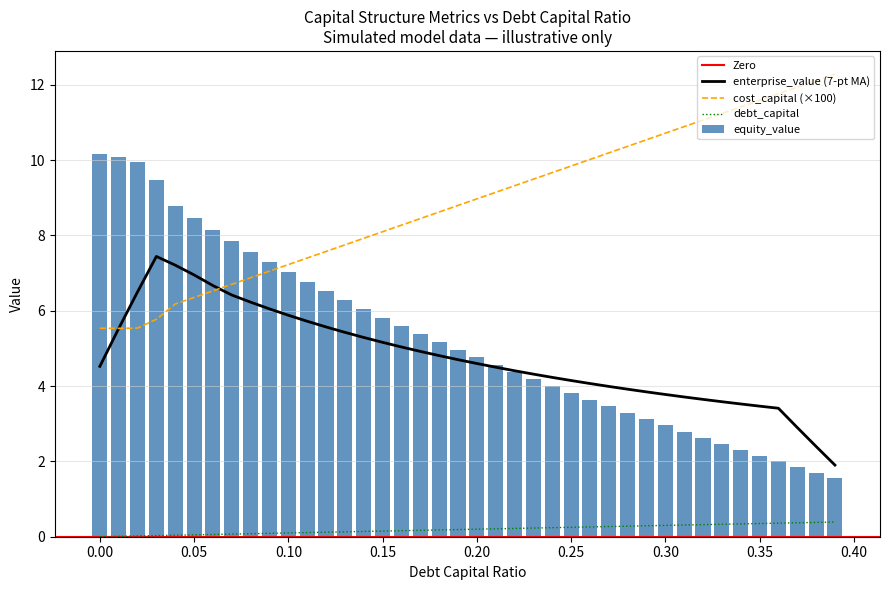

Which has a higher value, 0.37 or 0.2?

0.37